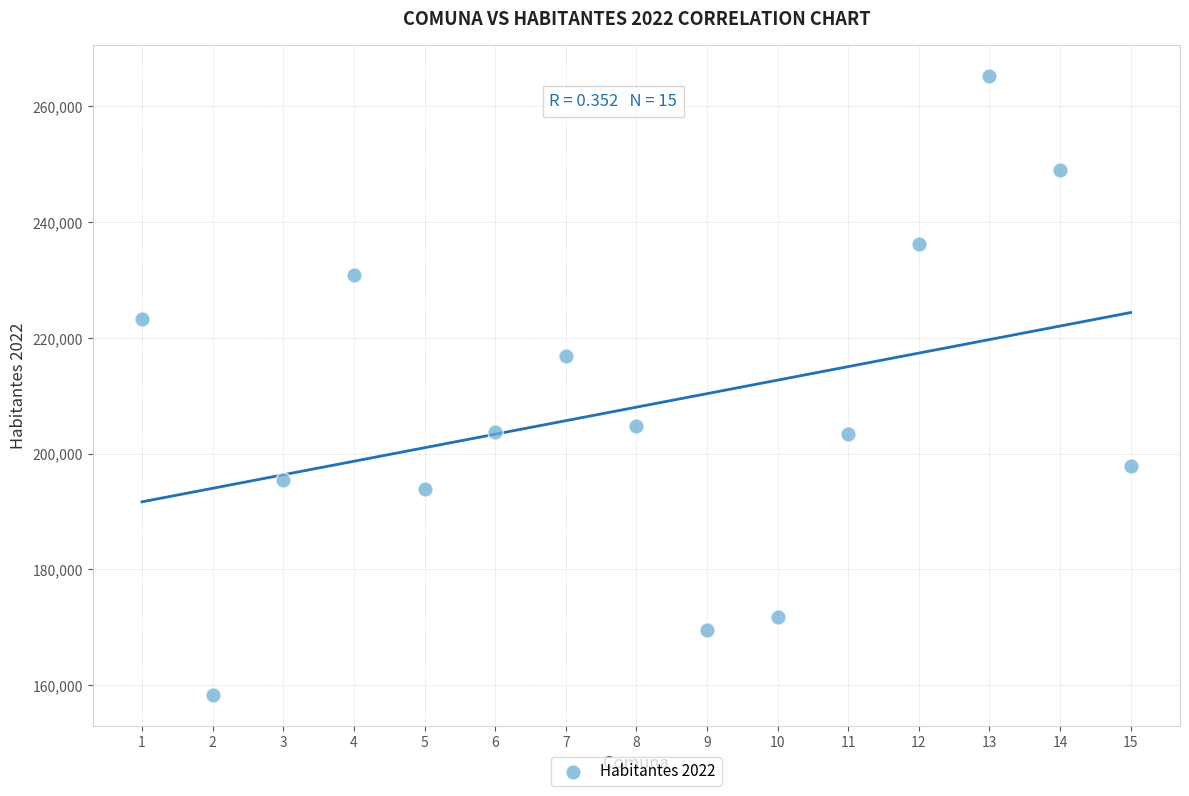

What is the range of X values (max minus min)?

14